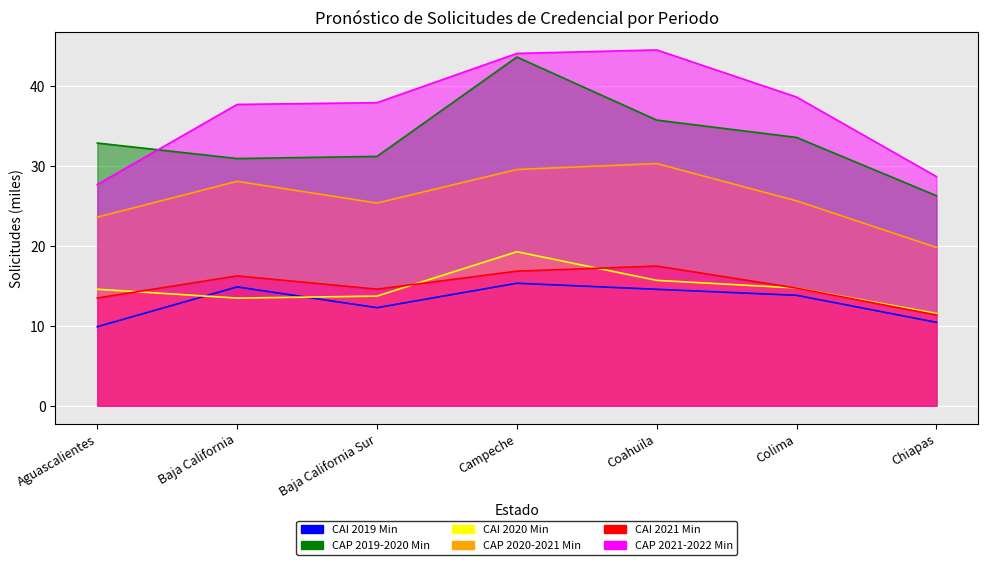

What is the label of the 5th point from the left?

Coahuila